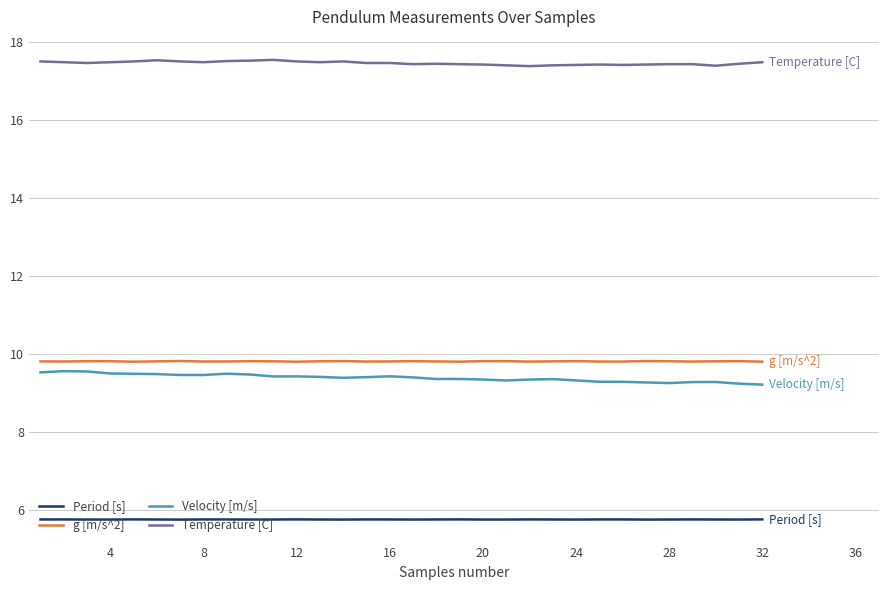

What are all the series names shown in the legend?

Period [s], g [m/s^2], Velocity [m/s], Temperature [C]